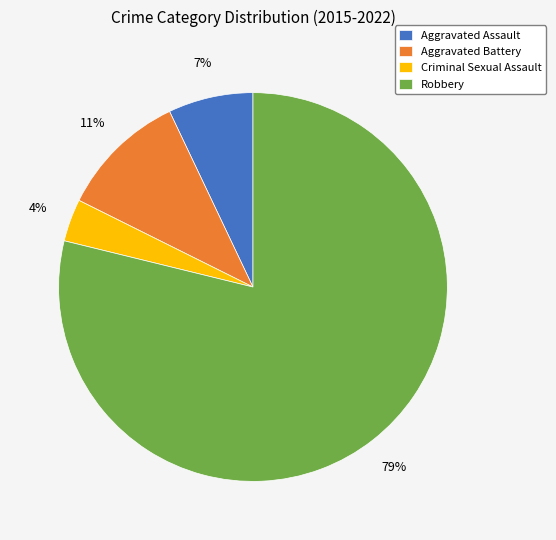

To the nearest percent, what percentage of the pie is Aggravated Assault?

7%